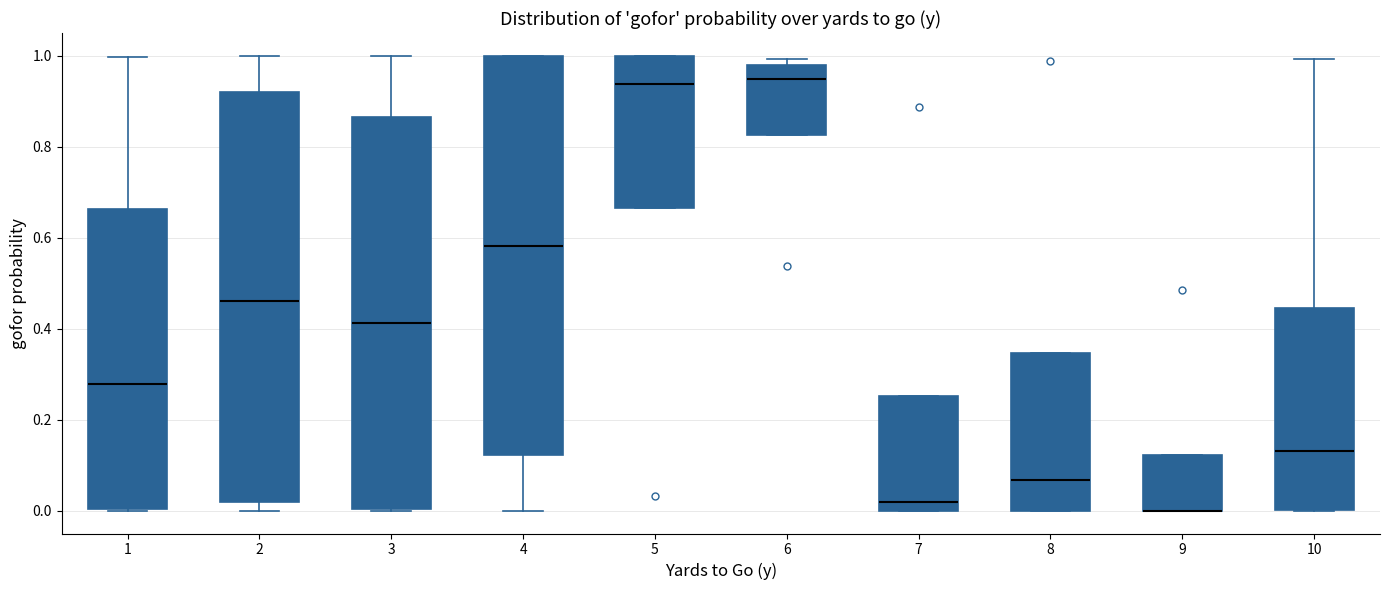

Comparing the boxes themselves (not the whiskers), which one is the tallest?

2